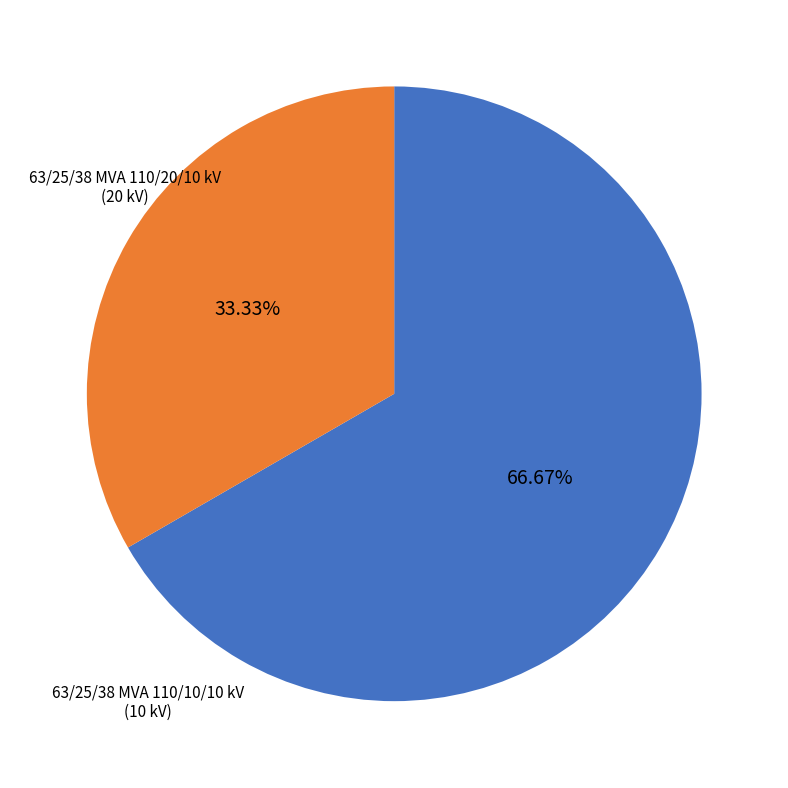

Approximately how many times larger is the value at 63/25/38 MVA 110/20/10 kV compared to 63/25/38 MVA 110/10/10 kV?

2.0